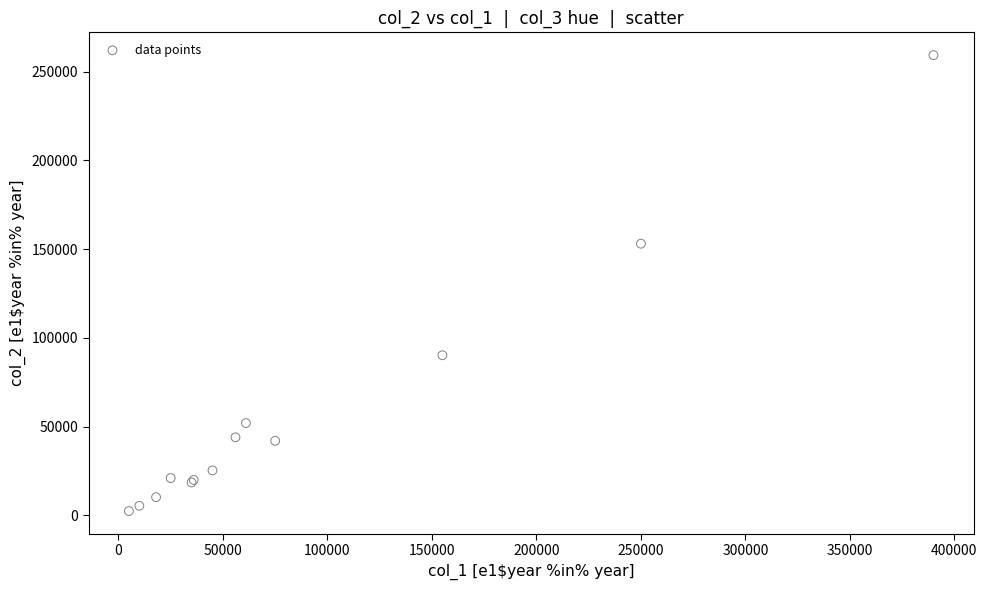

What Y value in the scatter plot is closest to 130865?

153050